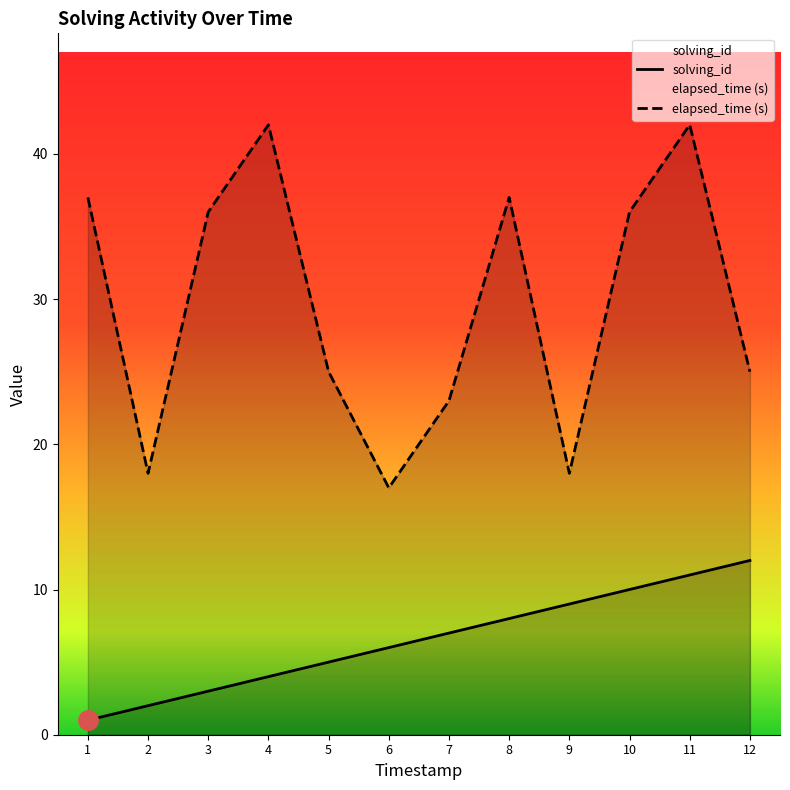

True or false: elapsed_time and solving_id cross at least once.

False